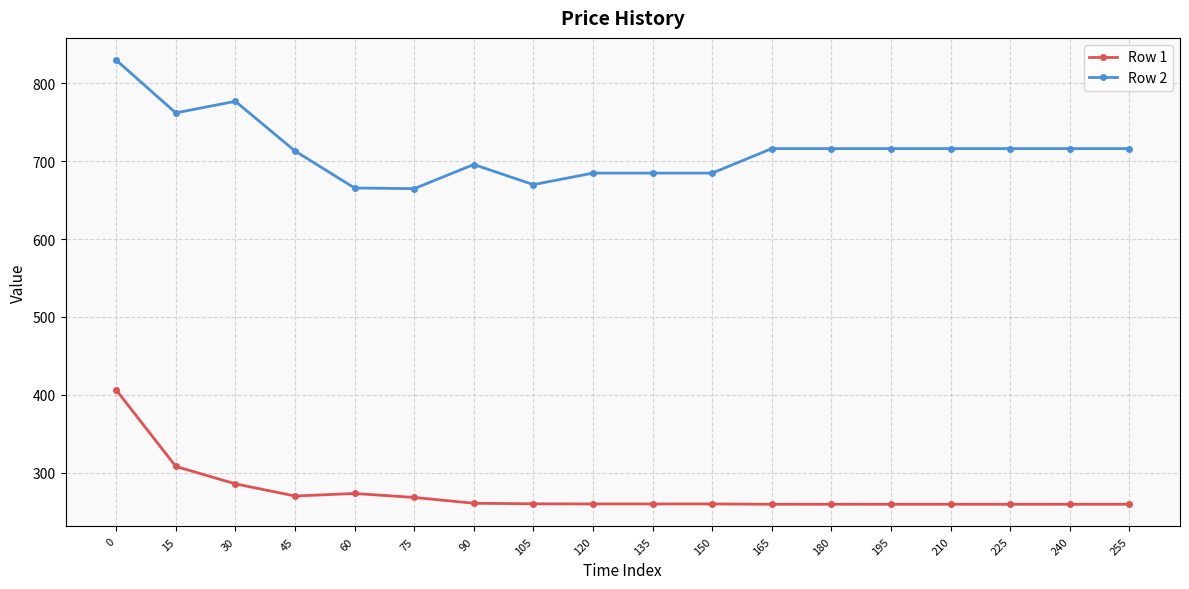

Does the chart display data point markers on the line(s)?

Yes